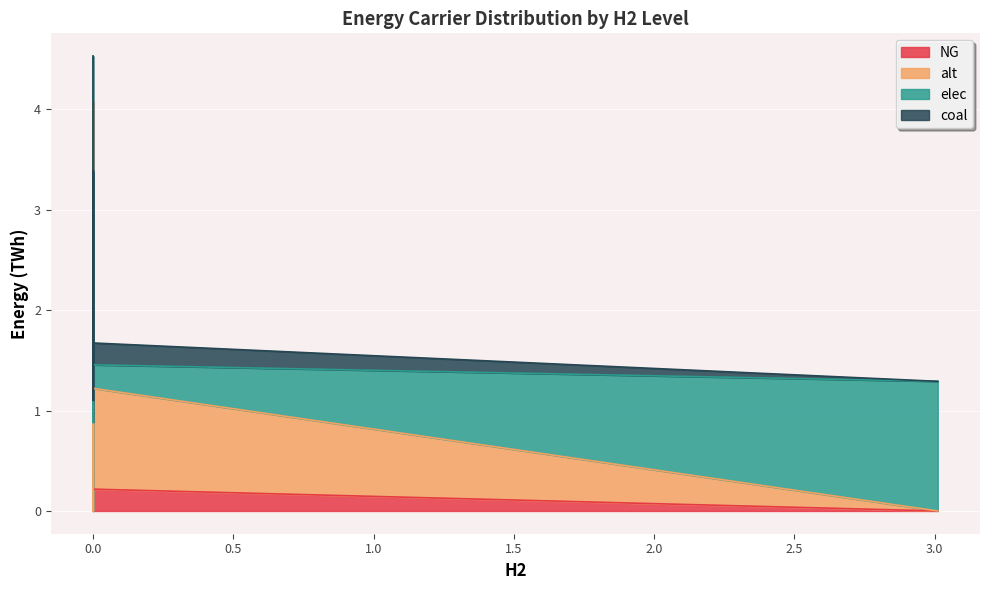

Does the chart display data point markers on the line(s)?

No